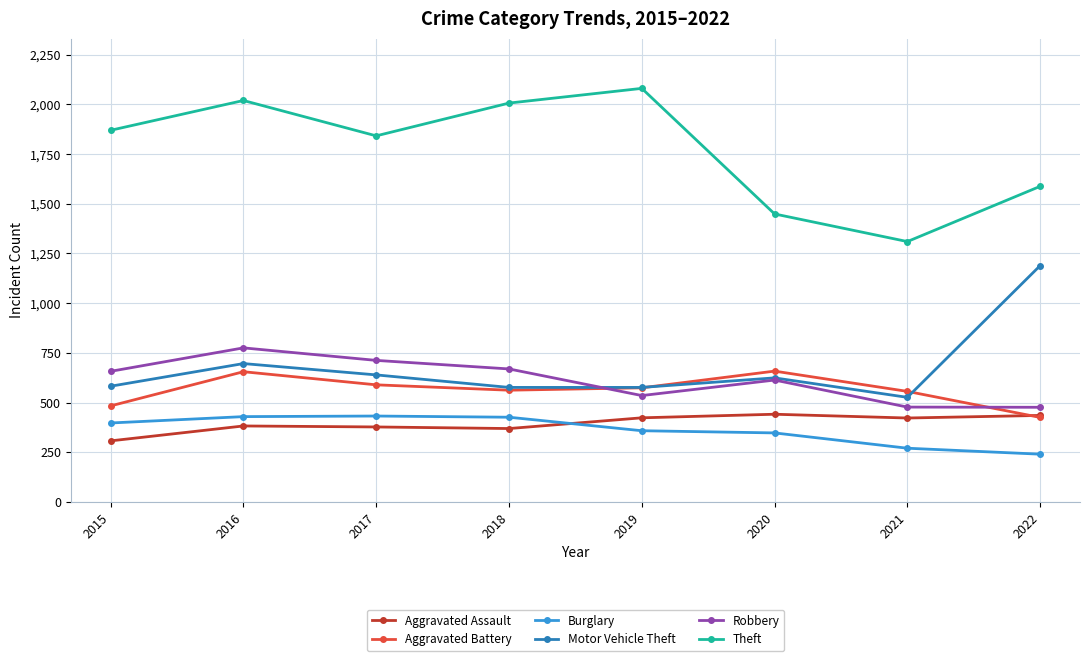

Which series has the largest total across all categories?

Theft